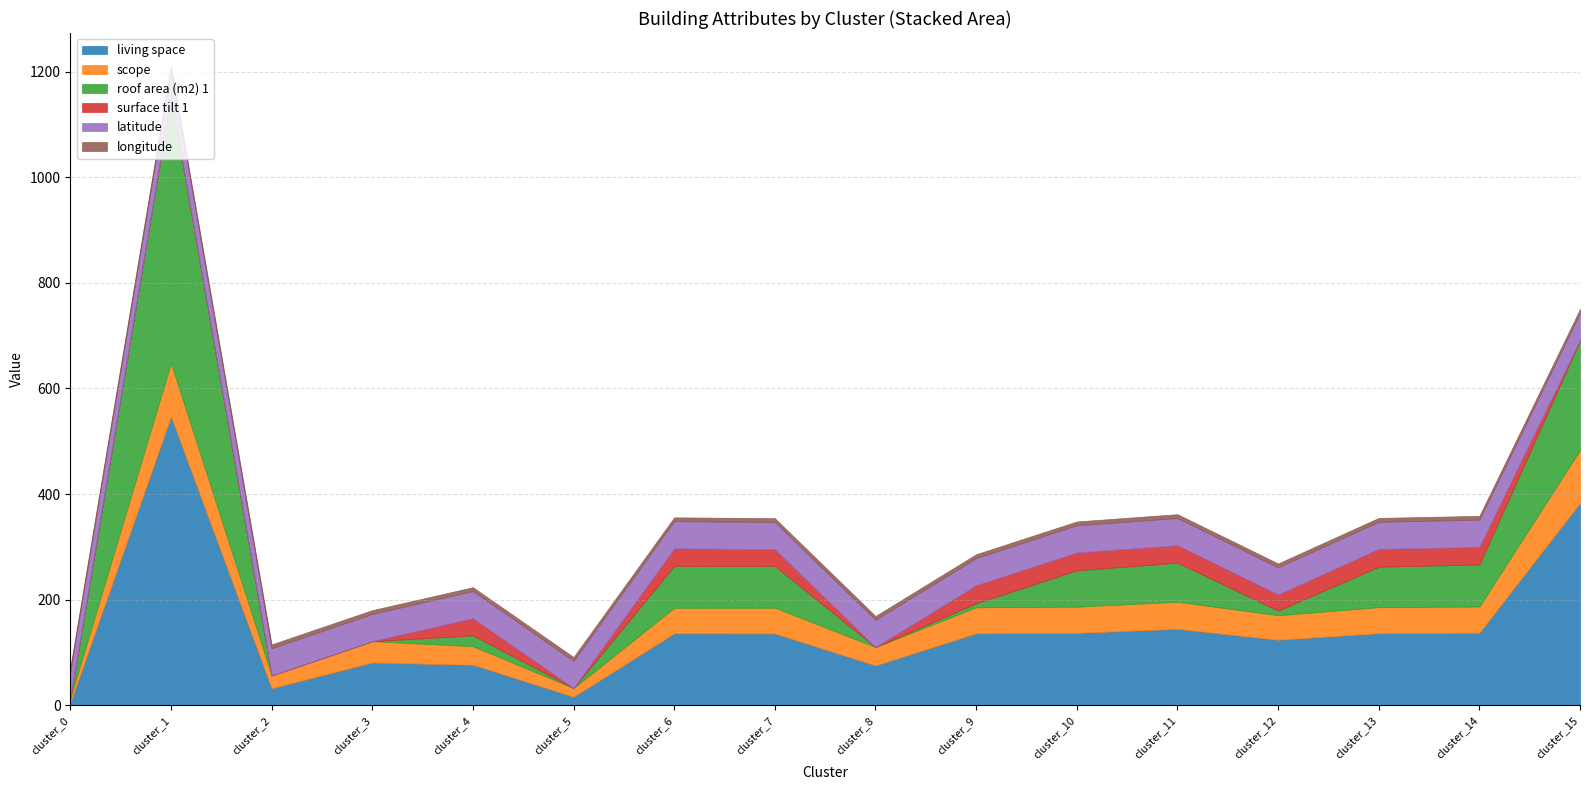

The value of longitude at cluster_1 is 12.1. True or false?

False